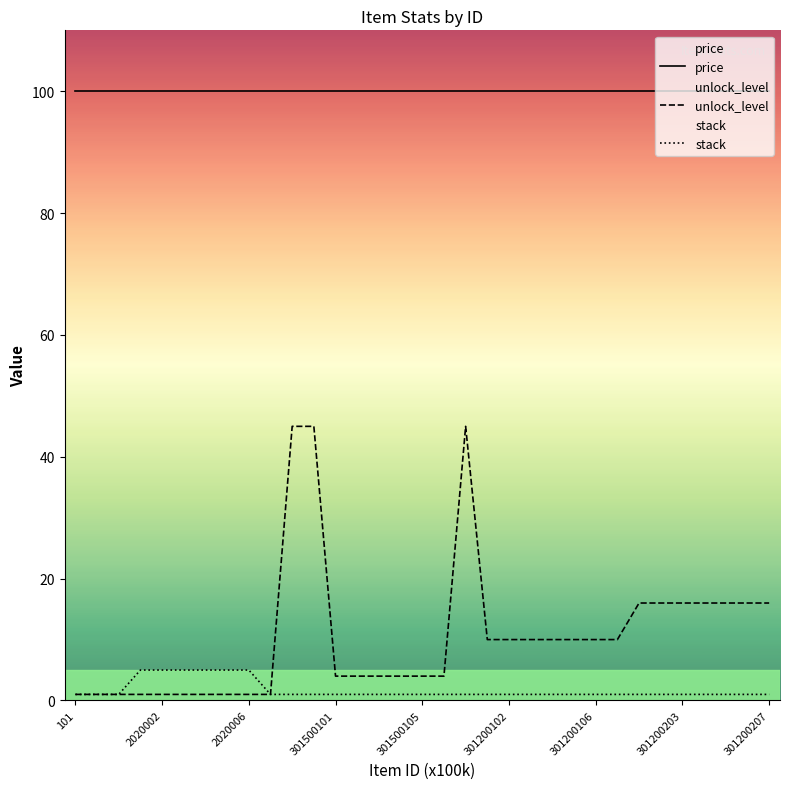

At how many categories does at least one series exceed 73?

33